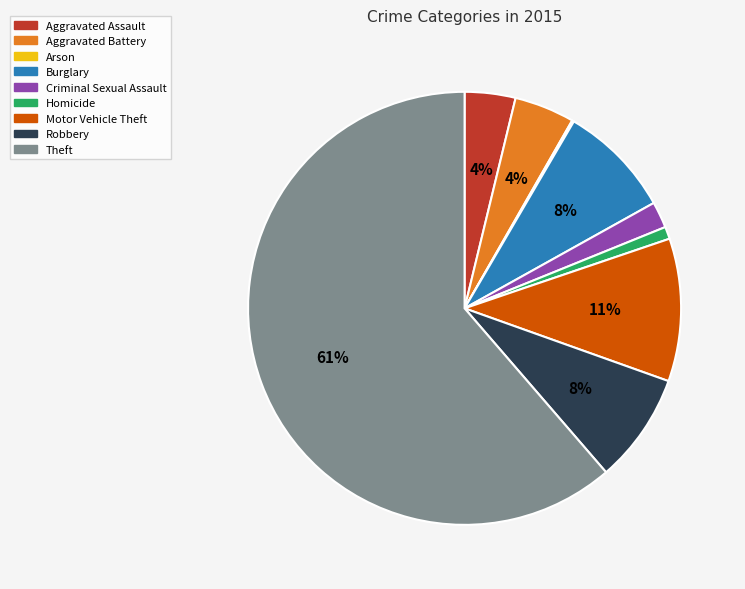

The Aggravated Battery slice represents 10% of the pie. True or false?

False